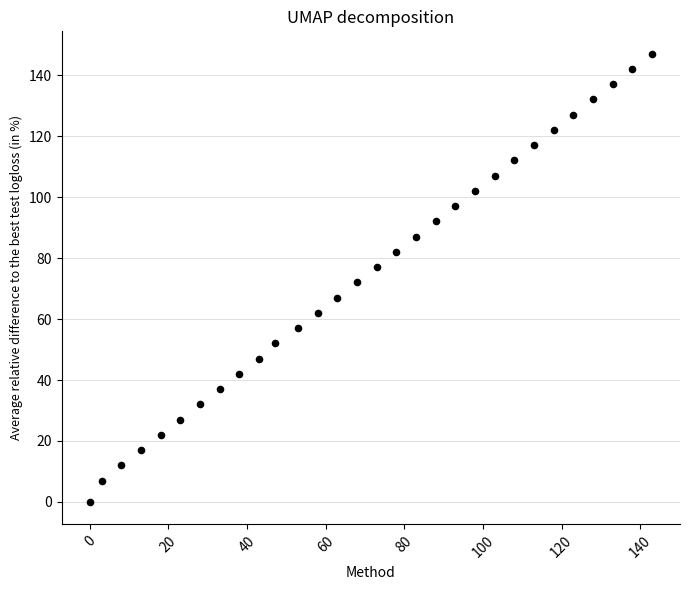

What is the range of X values (max minus min)?

143